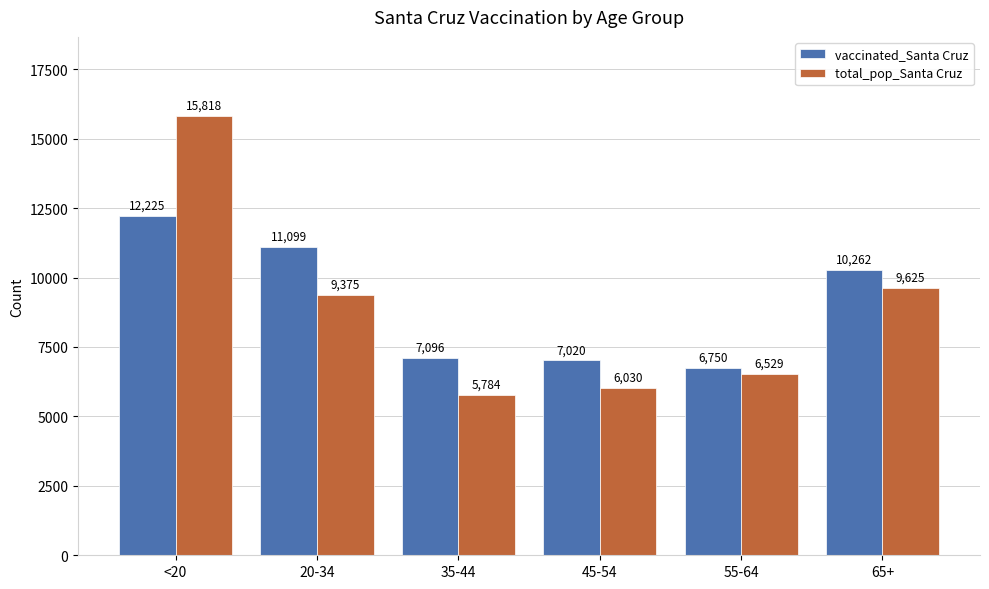

How many data points does each series have?

6